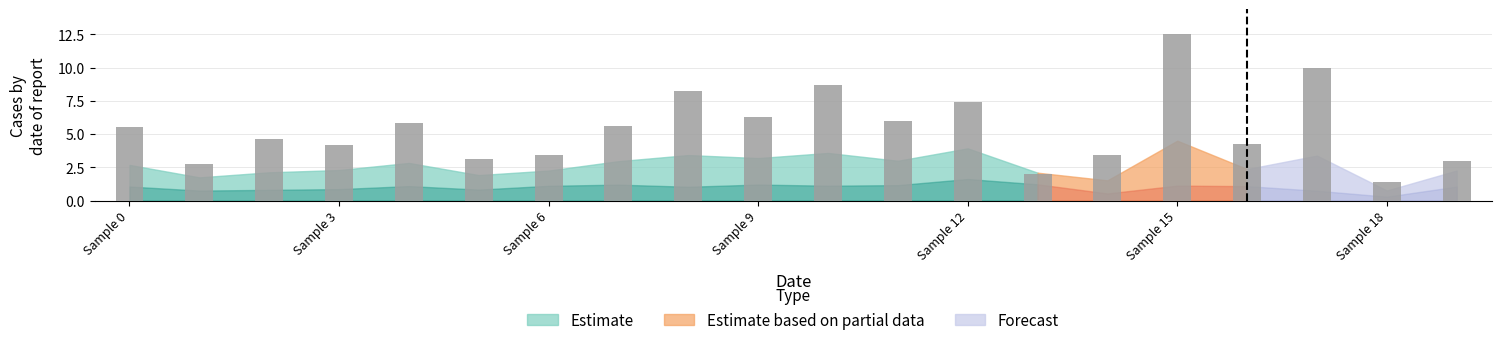

What is the sum of all values?

108.5